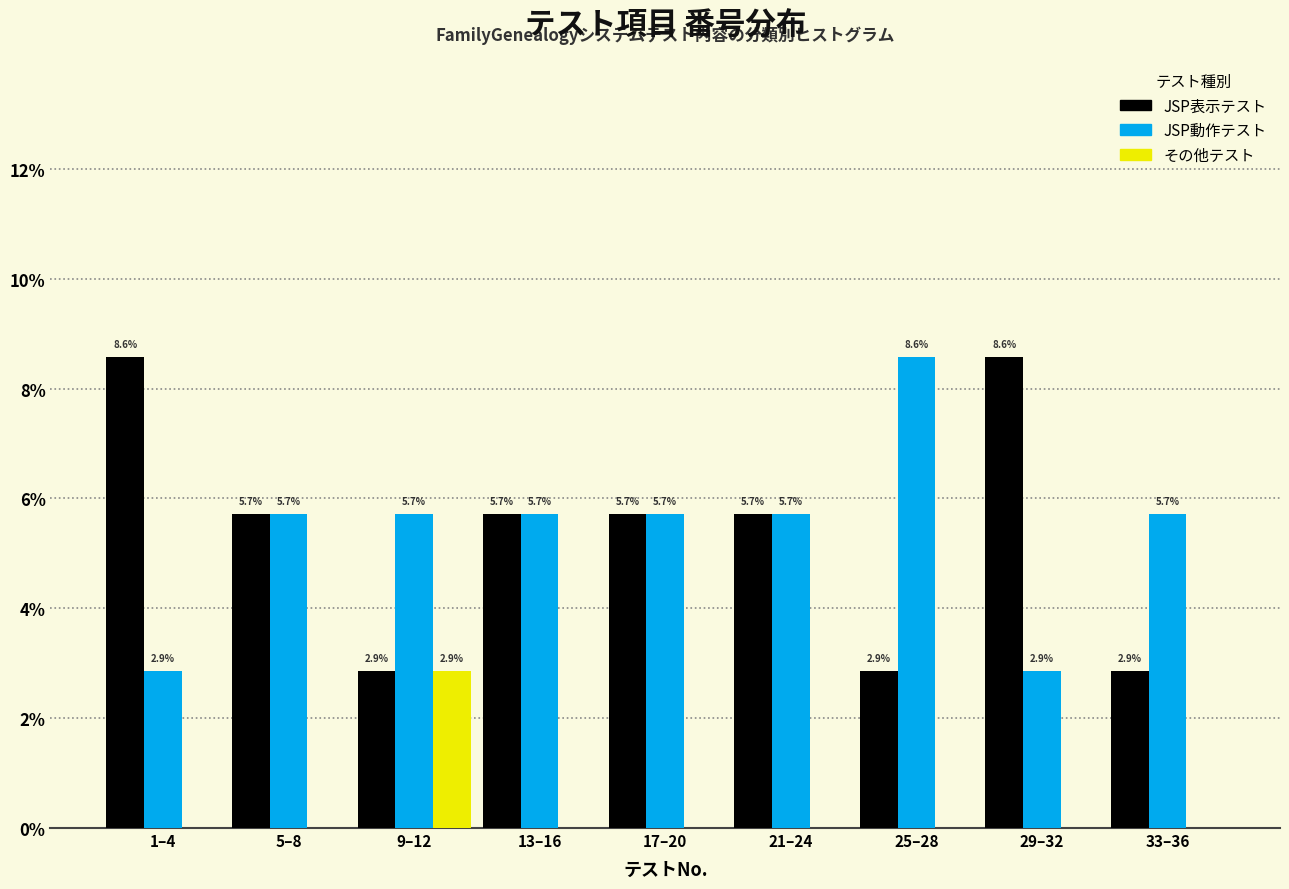

Reading left to right, list all the values displayed in this chart.

JSP表示テスト: 1–4=8.6	5–8=5.7	9–12=2.9	13–16=5.7	17–20=5.7	21–24=5.7	25–28=2.9	29–32=8.6	33–36=2.9
JSP動作テスト: 1–4=2.9	5–8=5.7	9–12=5.7	13–16=5.7	17–20=5.7	21–24=5.7	25–28=8.6	29–32=2.9	33–36=5.7
その他テスト: 1–4=0.0	5–8=0.0	9–12=2.9	13–16=0.0	17–20=0.0	21–24=0.0	25–28=0.0	29–32=0.0	33–36=0.0